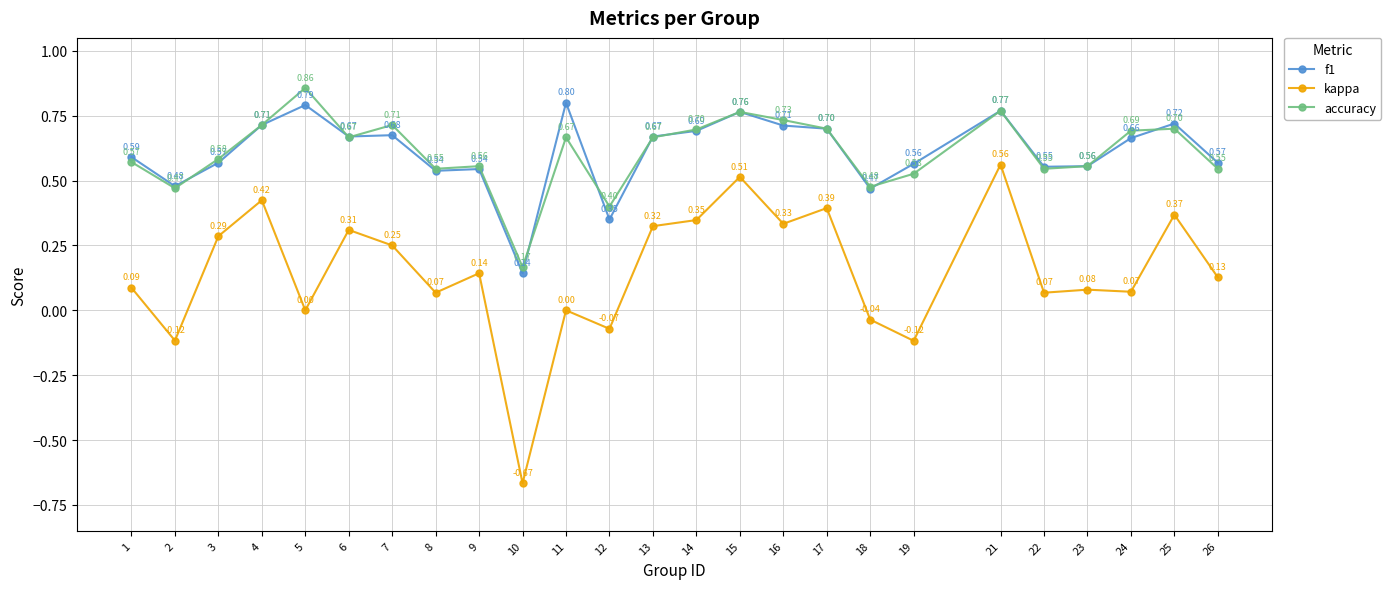

Which series has the widest spread of values?

kappa